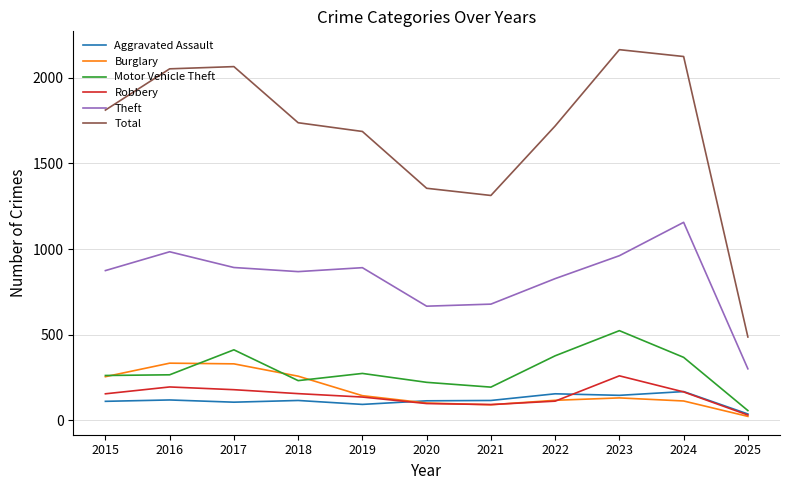

True or false: Motor Vehicle Theft and Aggravated Assault intersect in this chart.

False